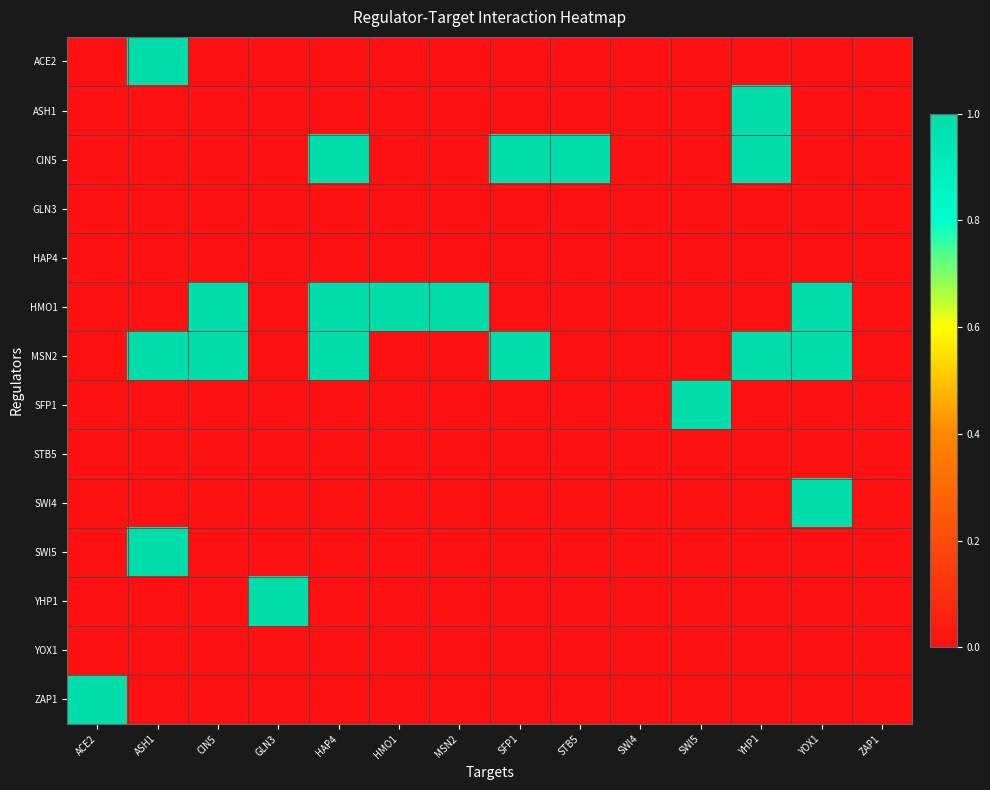

Between GLN3 and STB5, which is larger?

GLN3